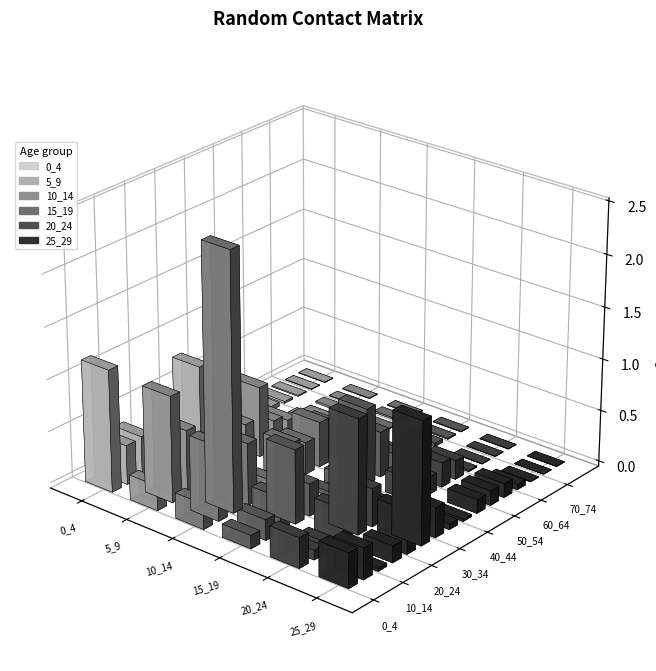

True or false: 25_29 has a value of 0.0 at 60_64.

False